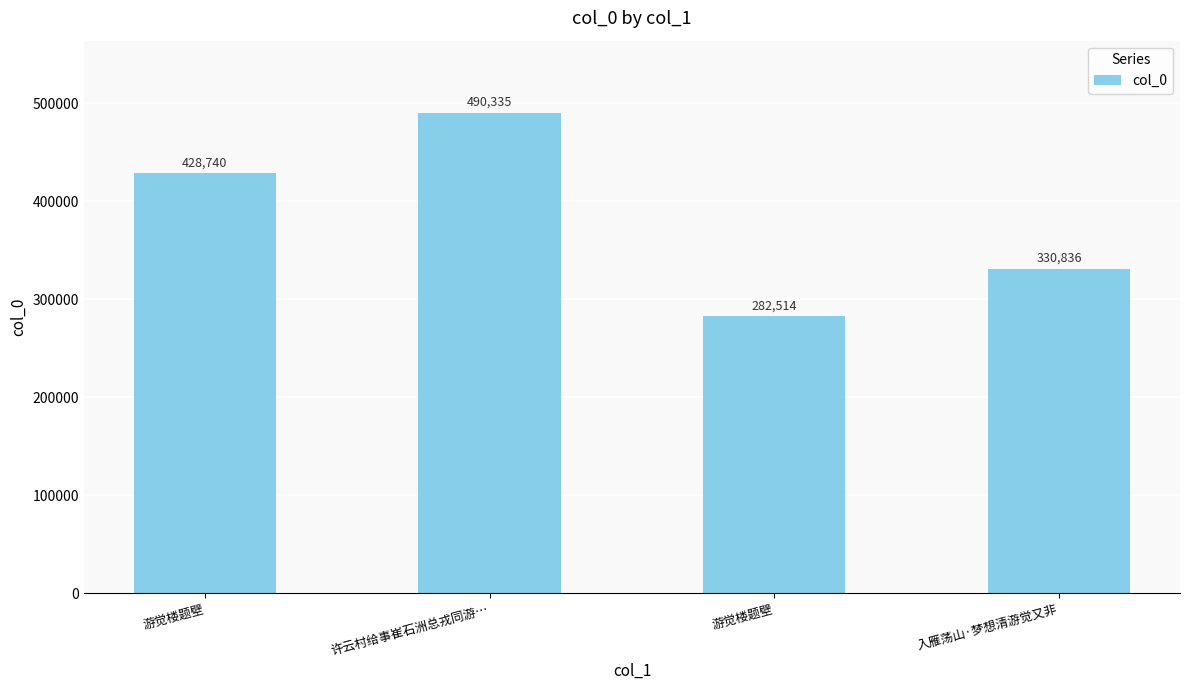

How many values are below 428740?

2